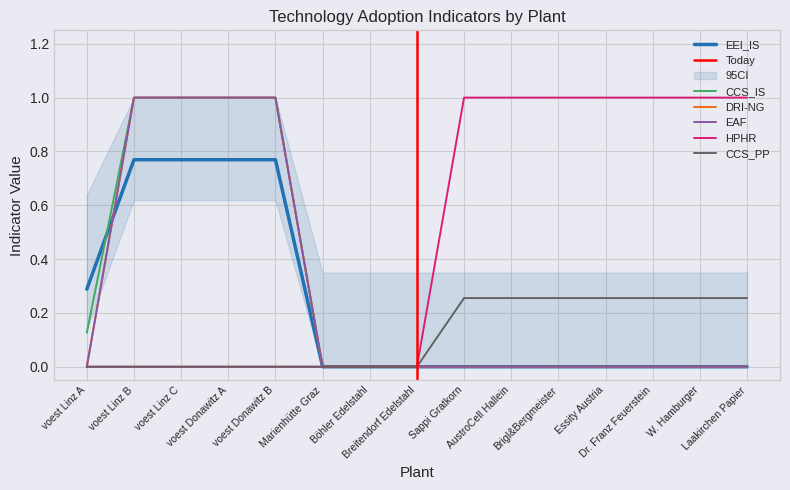

What are all the series names shown in the legend?

EEI_IS, CCS_IS, DRI-NG, EAF, HPHR, CCS_PP